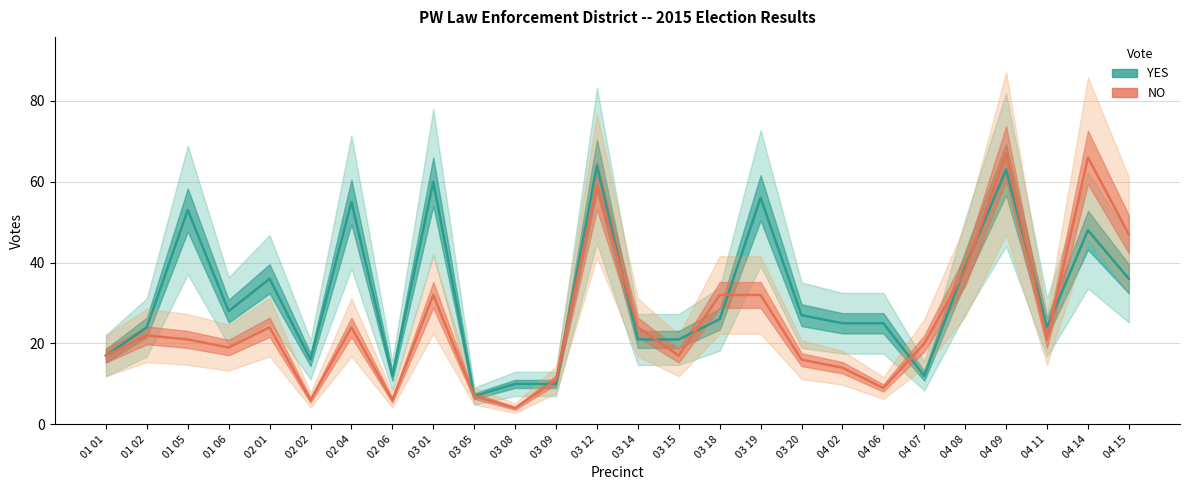

Where is the first local minimum for YES?

01 06